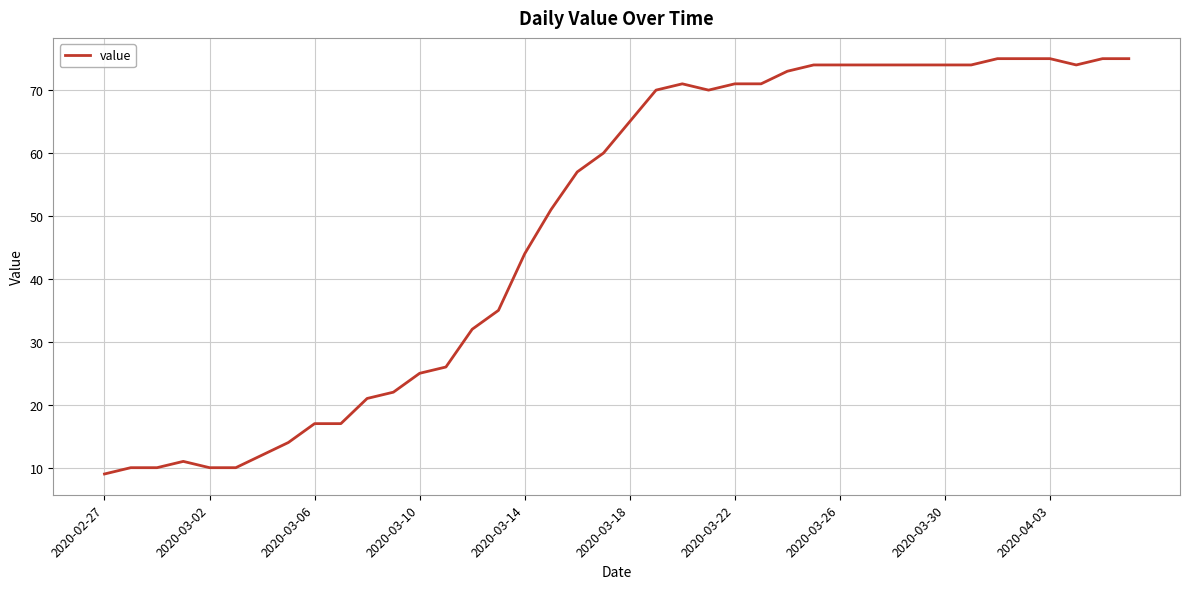

What is the greatest value displayed?

75